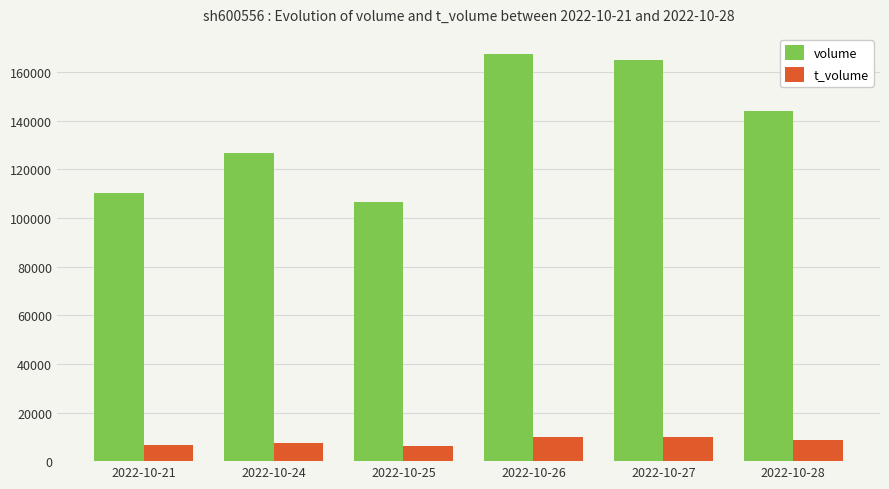

At how many categories does at least one series exceed 81897?

6